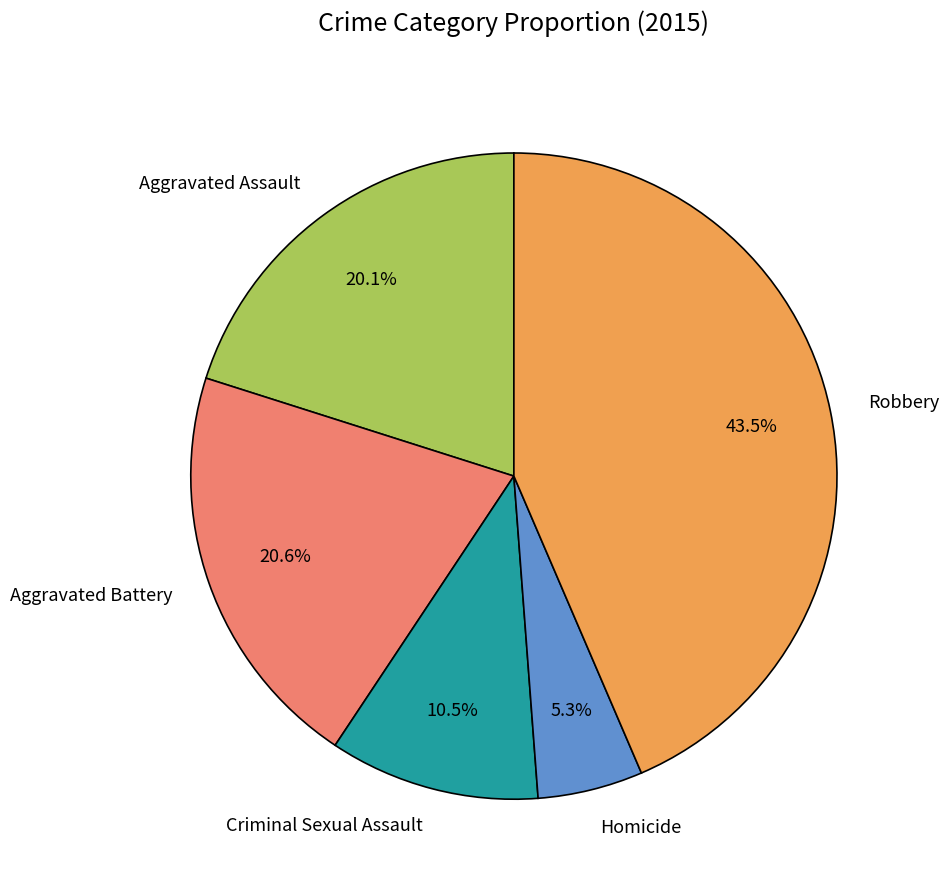

Does any single category account for the majority?

No